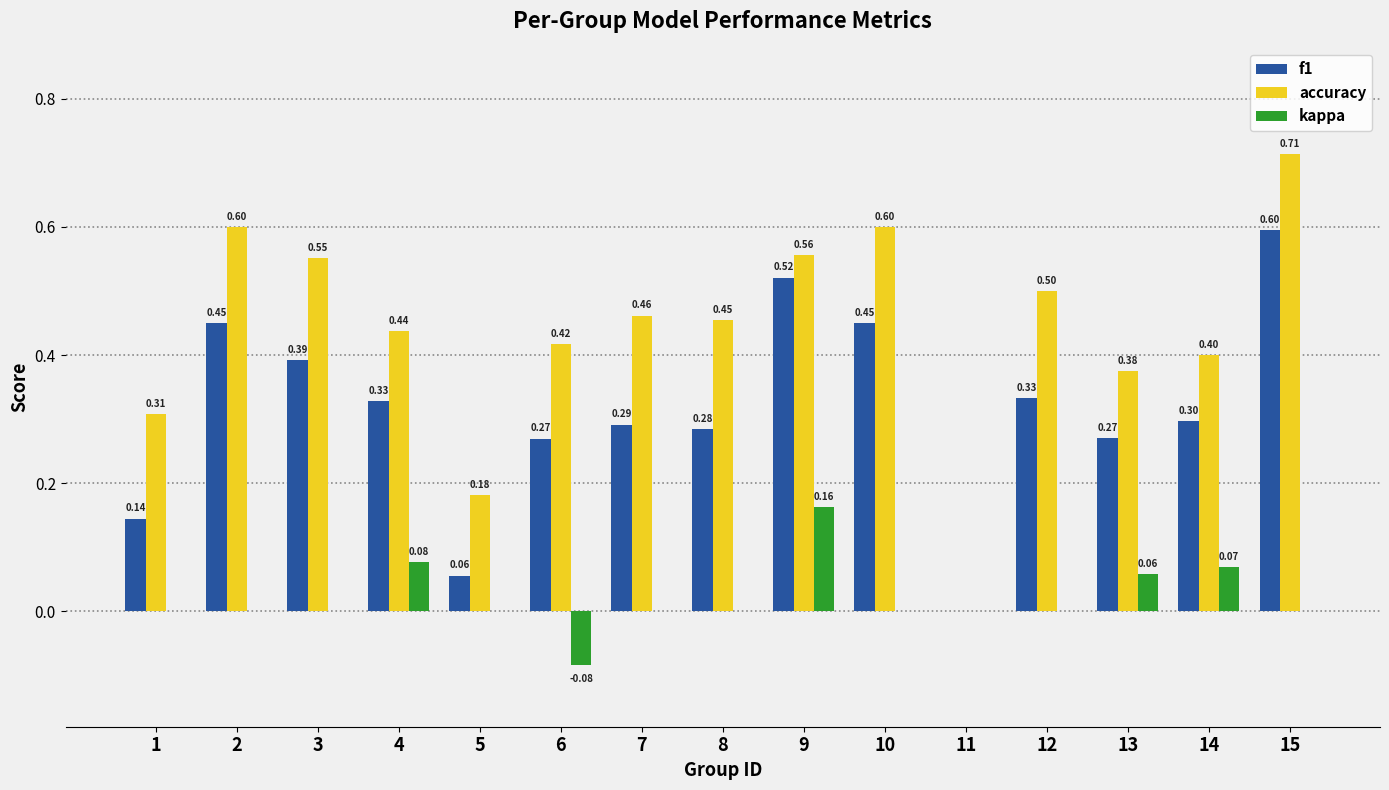

What are all the series names shown in the legend?

f1, accuracy, kappa